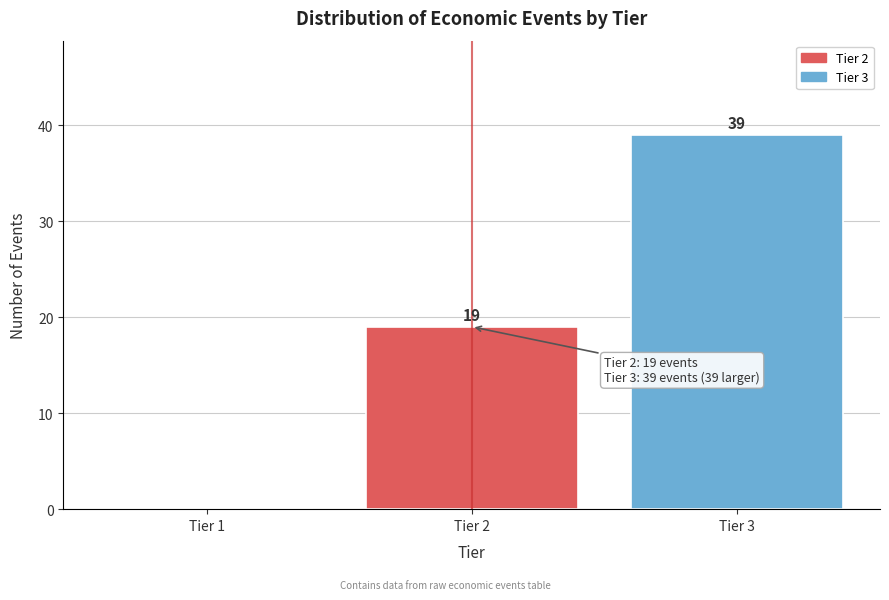

Reading left to right, what are all the values shown in this chart?

Tier 1=0	Tier 2=19	Tier 3=39